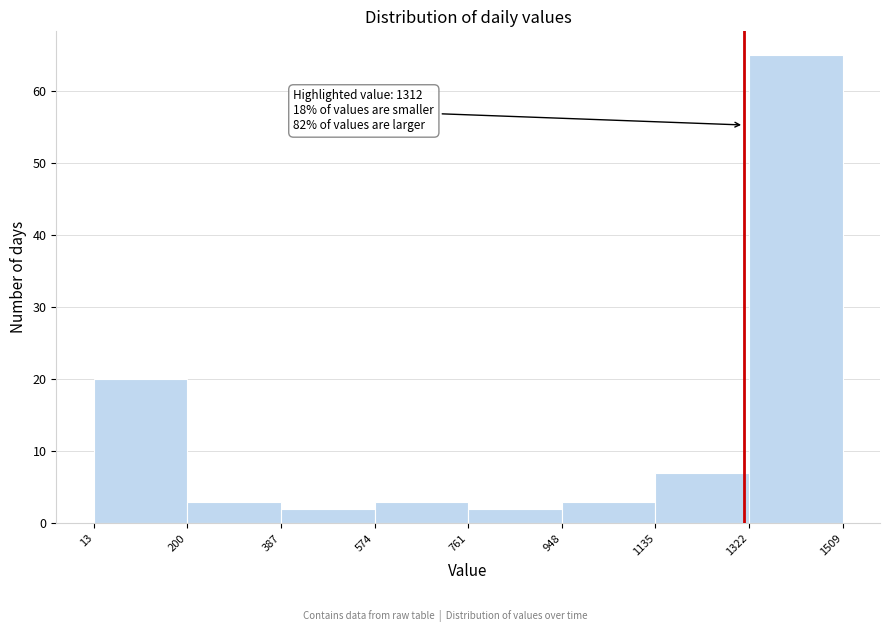

Which range on the x-axis has the tallest bar?

1322 to 1509